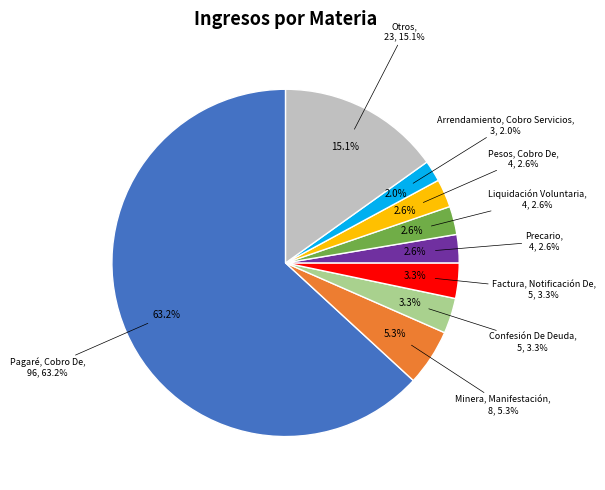

Is it true that Confesión De Deuda is 3% of the pie?

True